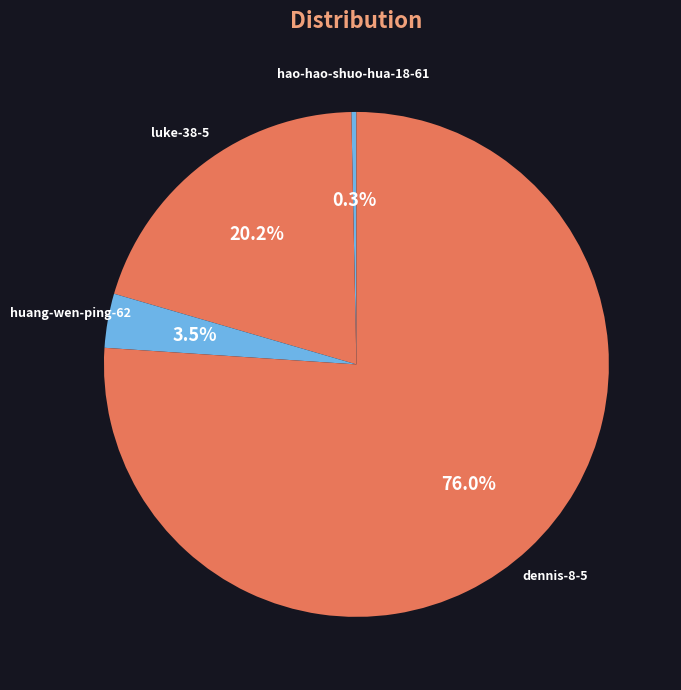

How many segments does this pie chart have?

4